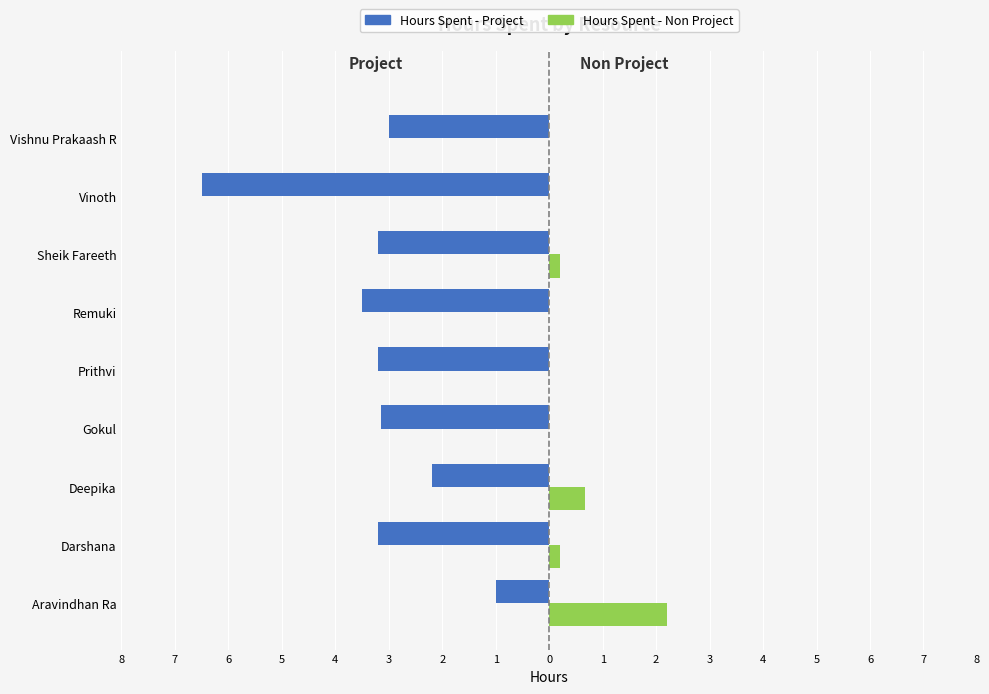

What are all the series names shown in the legend?

Hours Spent - Project, Hours Spent - Non Project